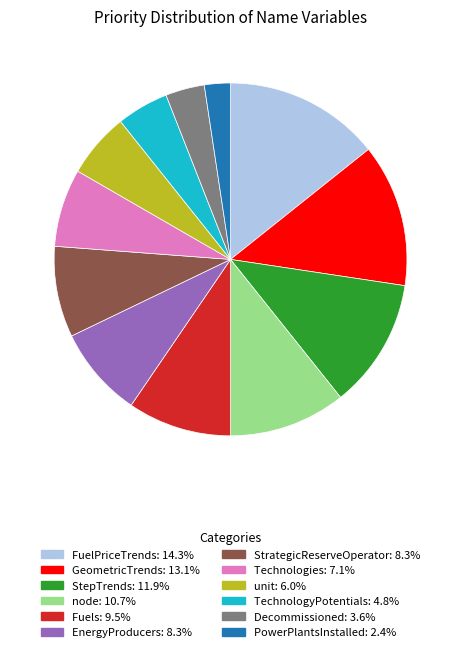

Count the number of slices in the pie.

12